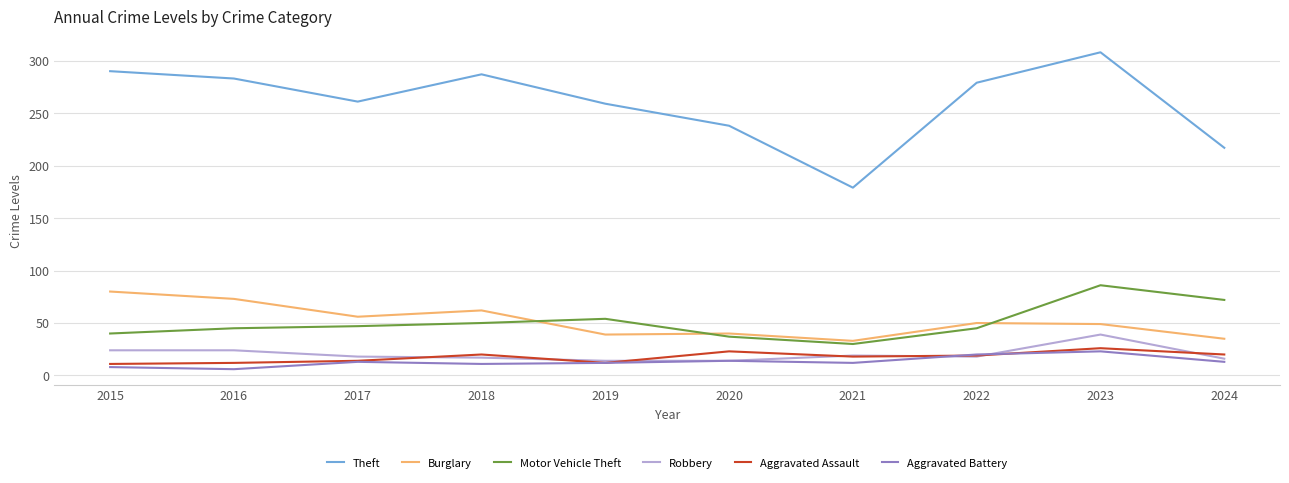

True or false: Aggravated Battery has a value of 40 at 2023.

False